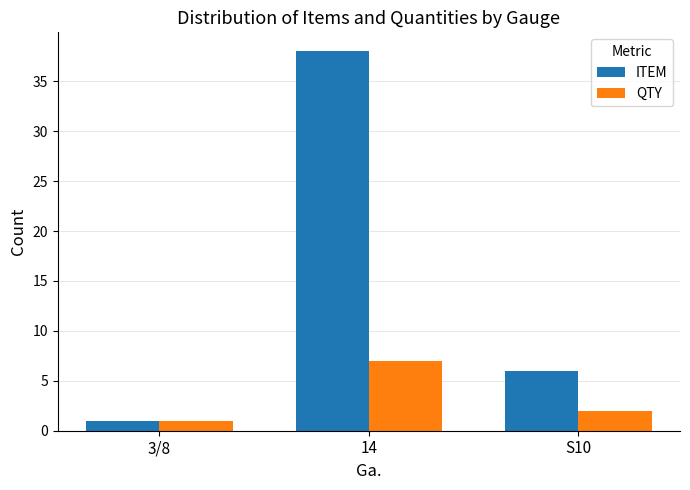

Is the value of ITEM at 3/8 greater than the value of QTY at 14?

No